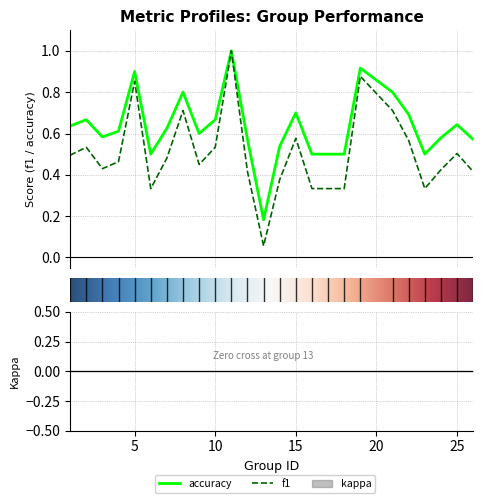

At which label does accuracy reach its minimum?

13